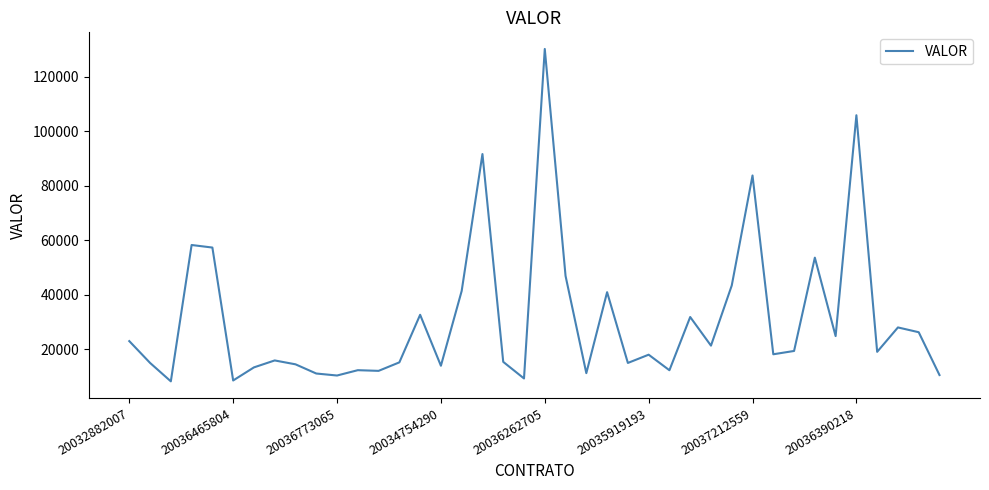

What is the maximum value shown in the chart?

130289.2